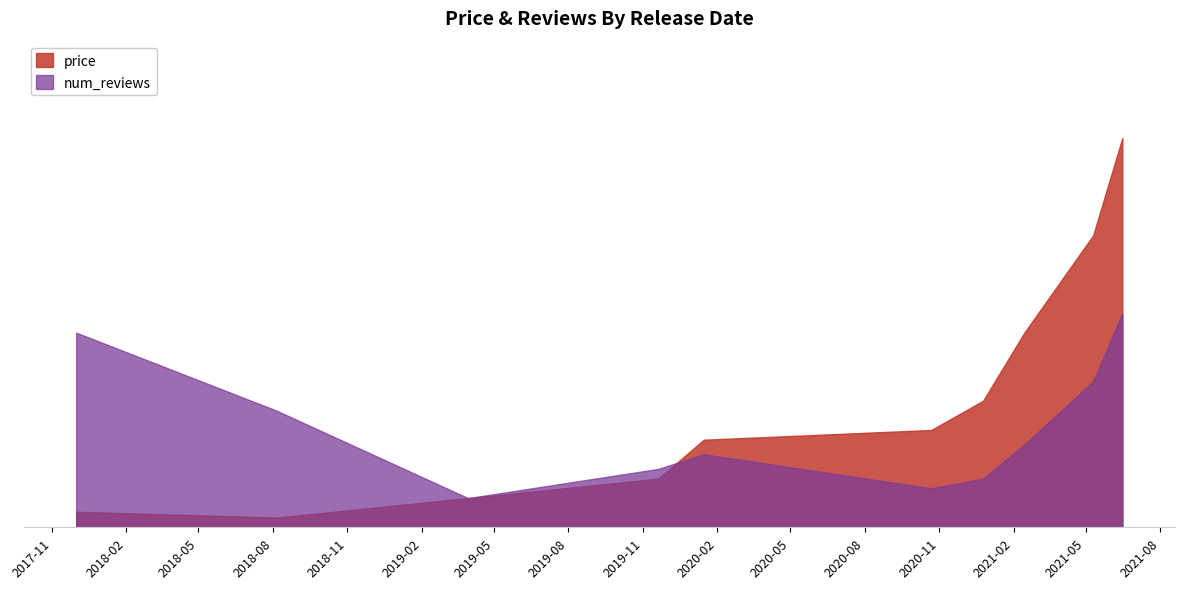

Rank the series by their maximum value, from highest to lowest.

price, num_reviews